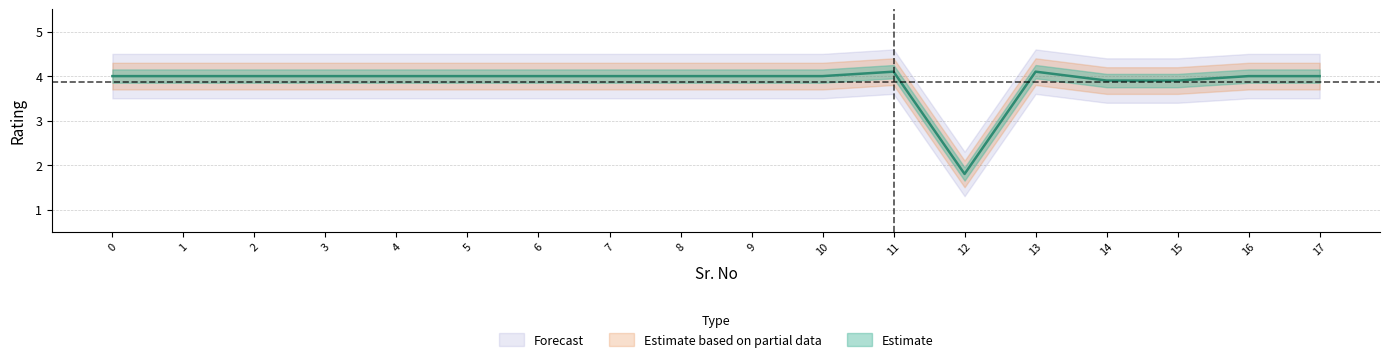

True or false: there are more than 0 points higher than both neighbors.

True